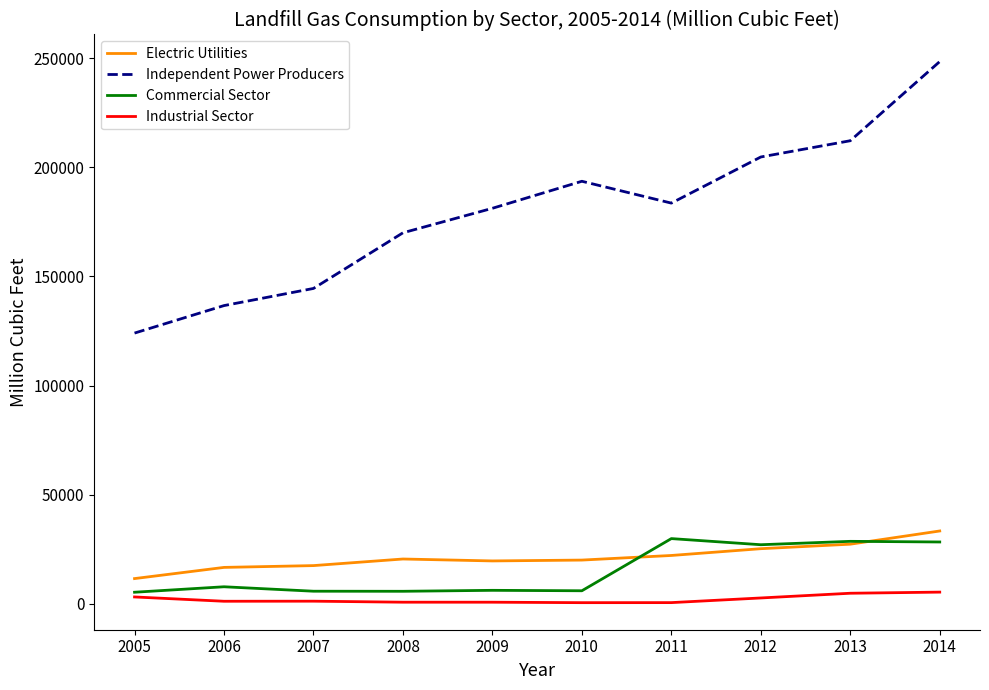

The value of Industrial Sector at 2007 is 1131. True or false?

True